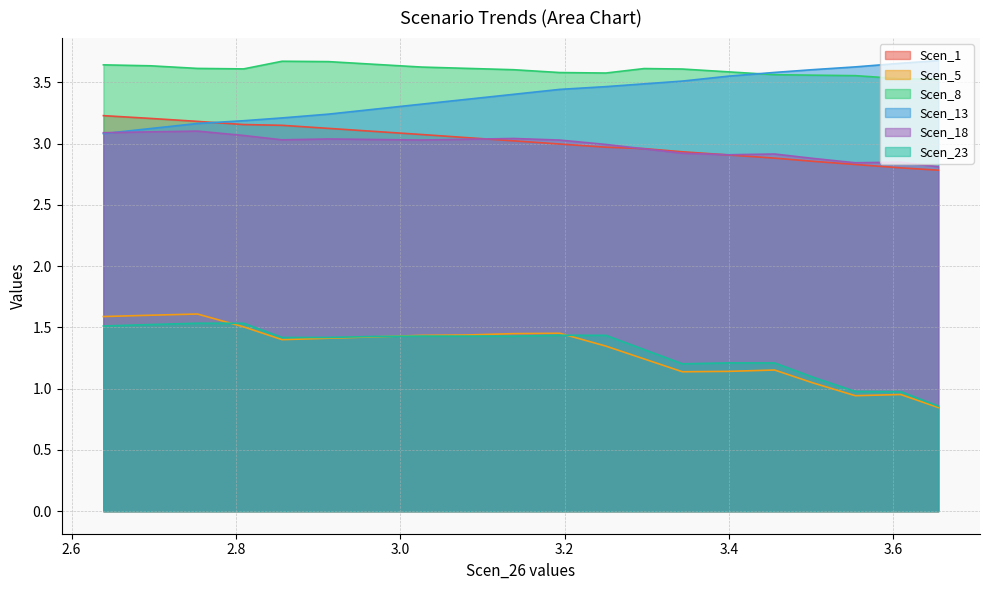

What is the maximum value for Scen_18?

3.1